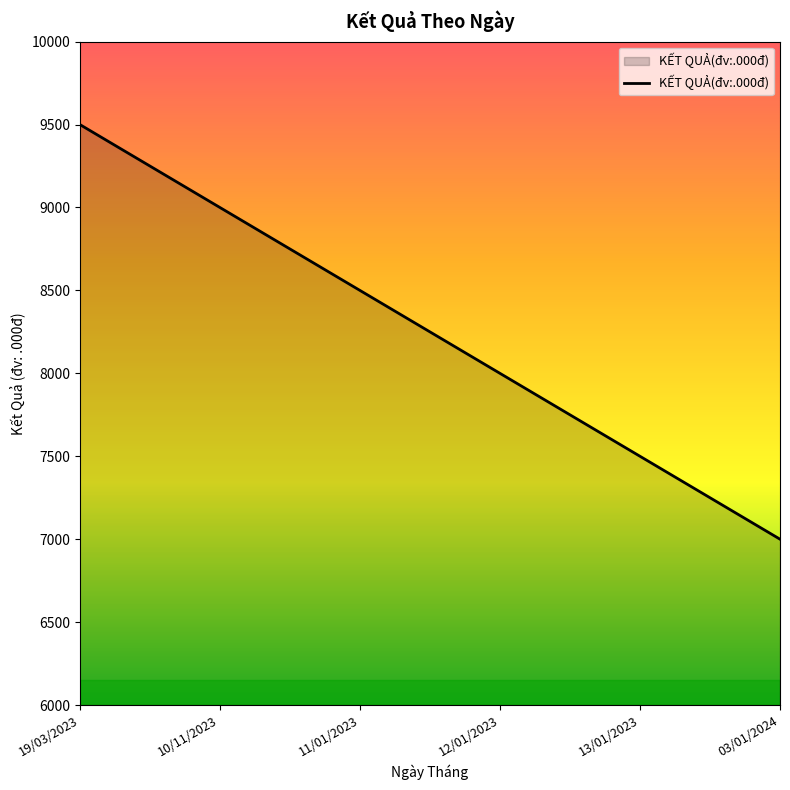

How many lines are shown in the chart?

1